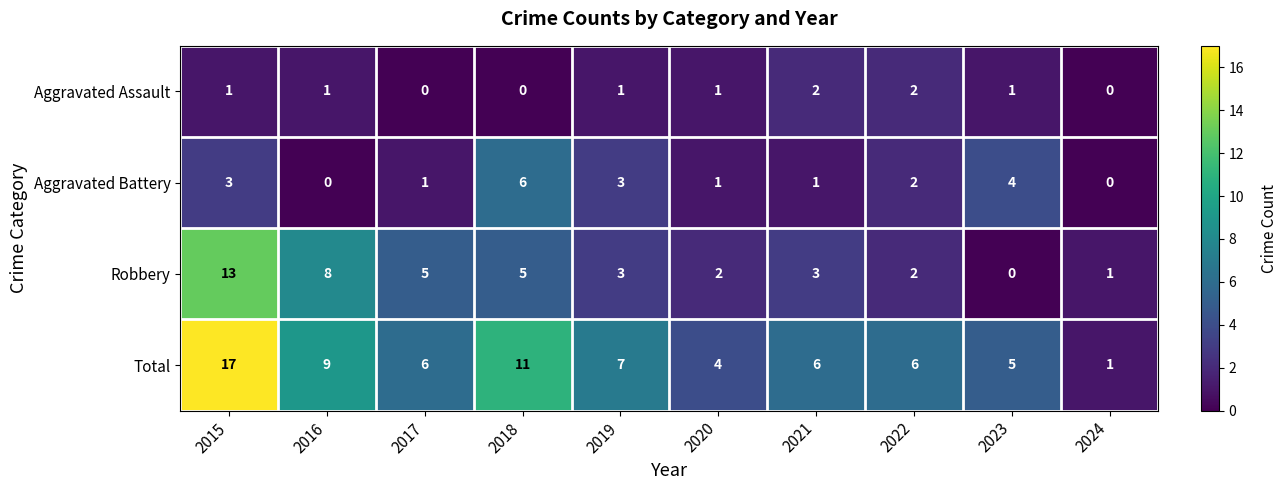

How many values in Robbery are above zero?

9